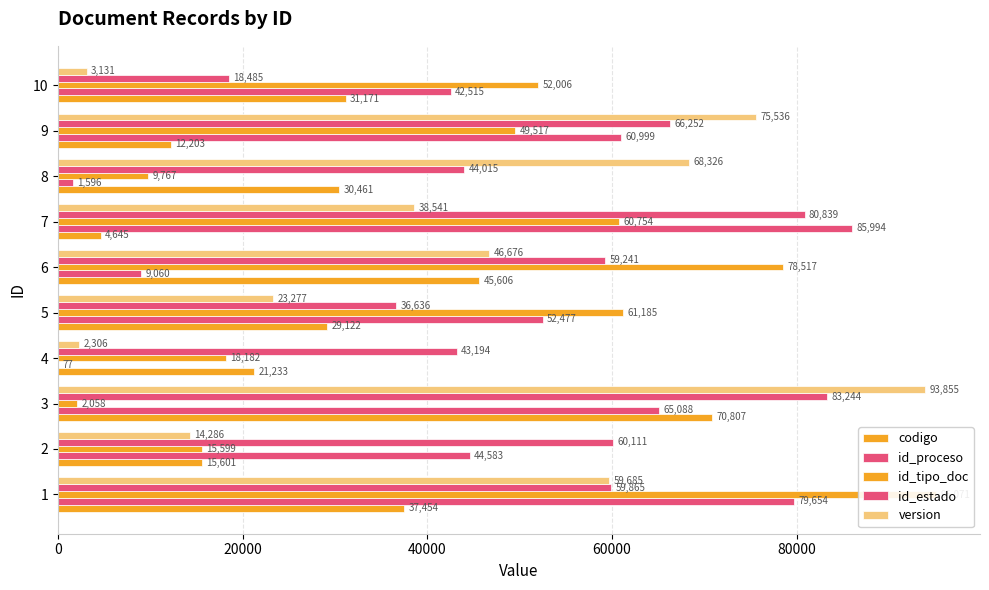

What is the value of the id_estado bar at the 2nd from the left?

60111